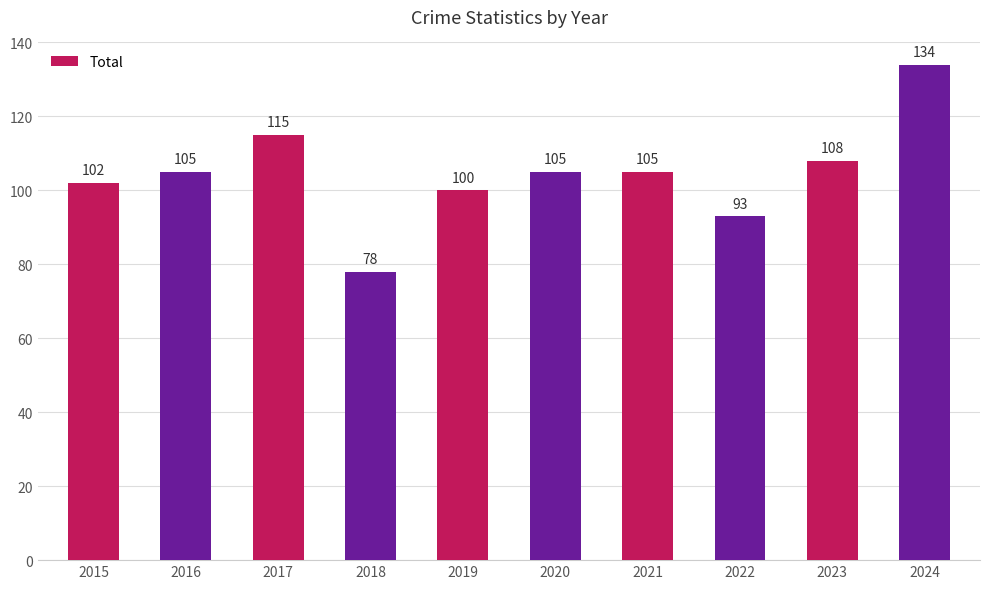

Between 2015 and 2021, which is larger?

2021